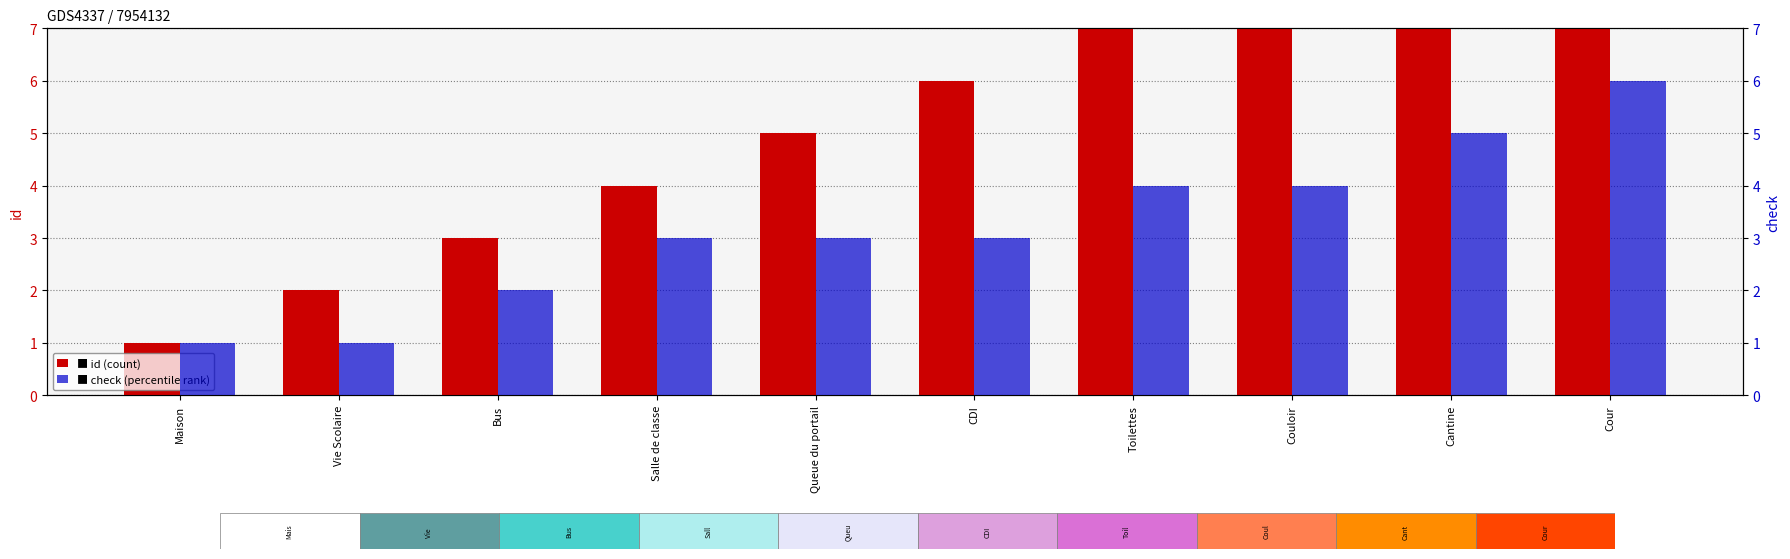

What is the label of the 1st bar from the left?

Maison